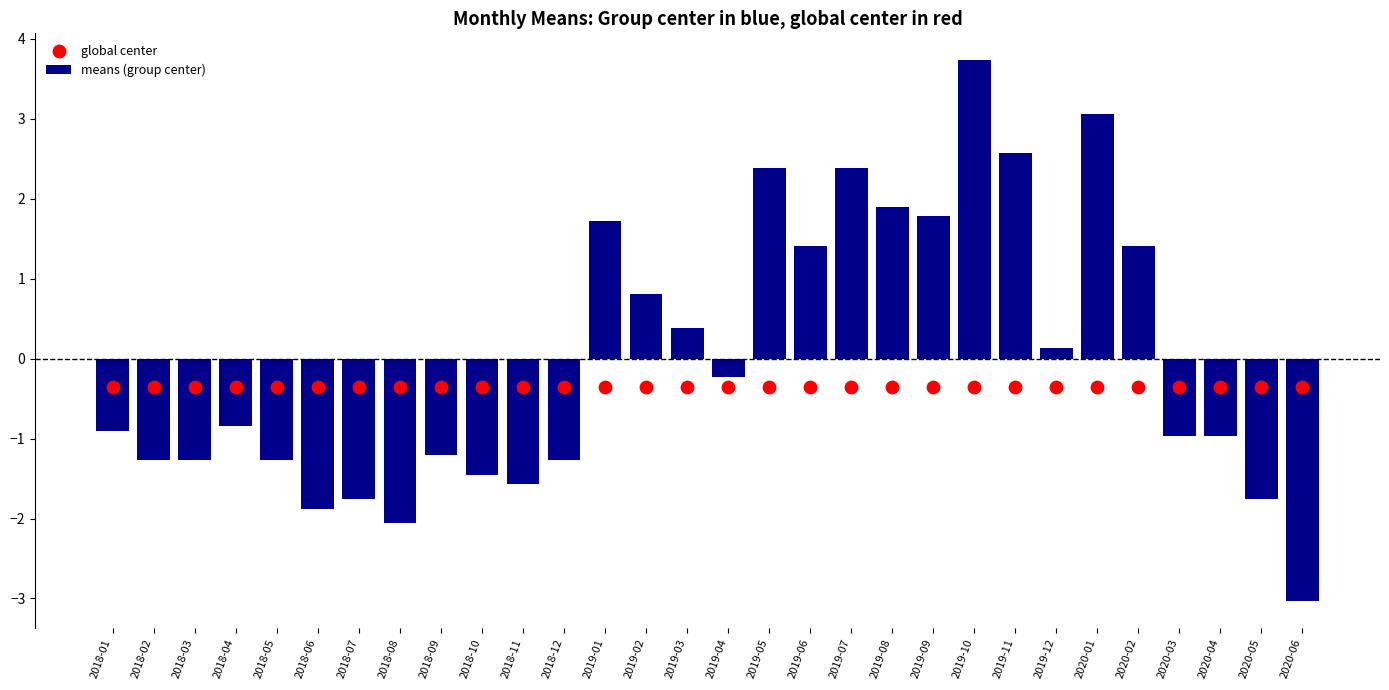

At which category is the sum across all series the highest?

2019-10